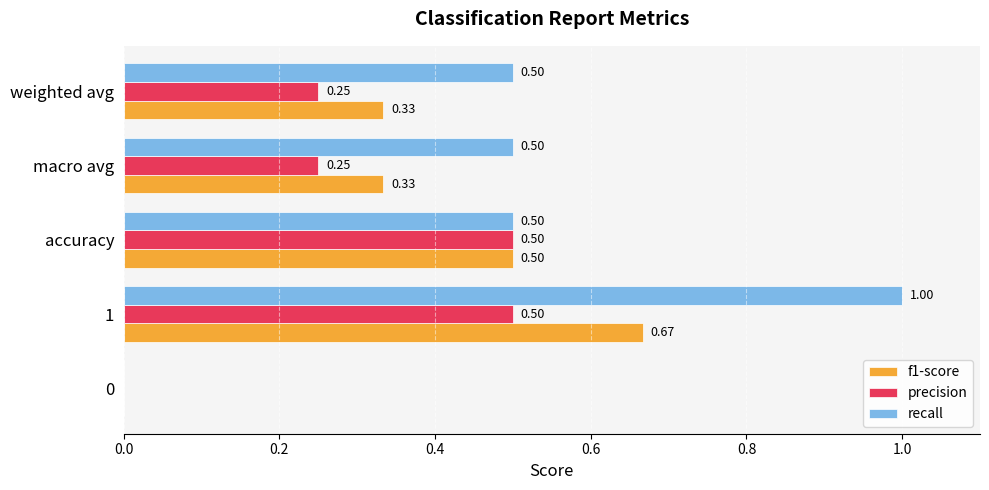

At which category is the sum across all series the highest?

1